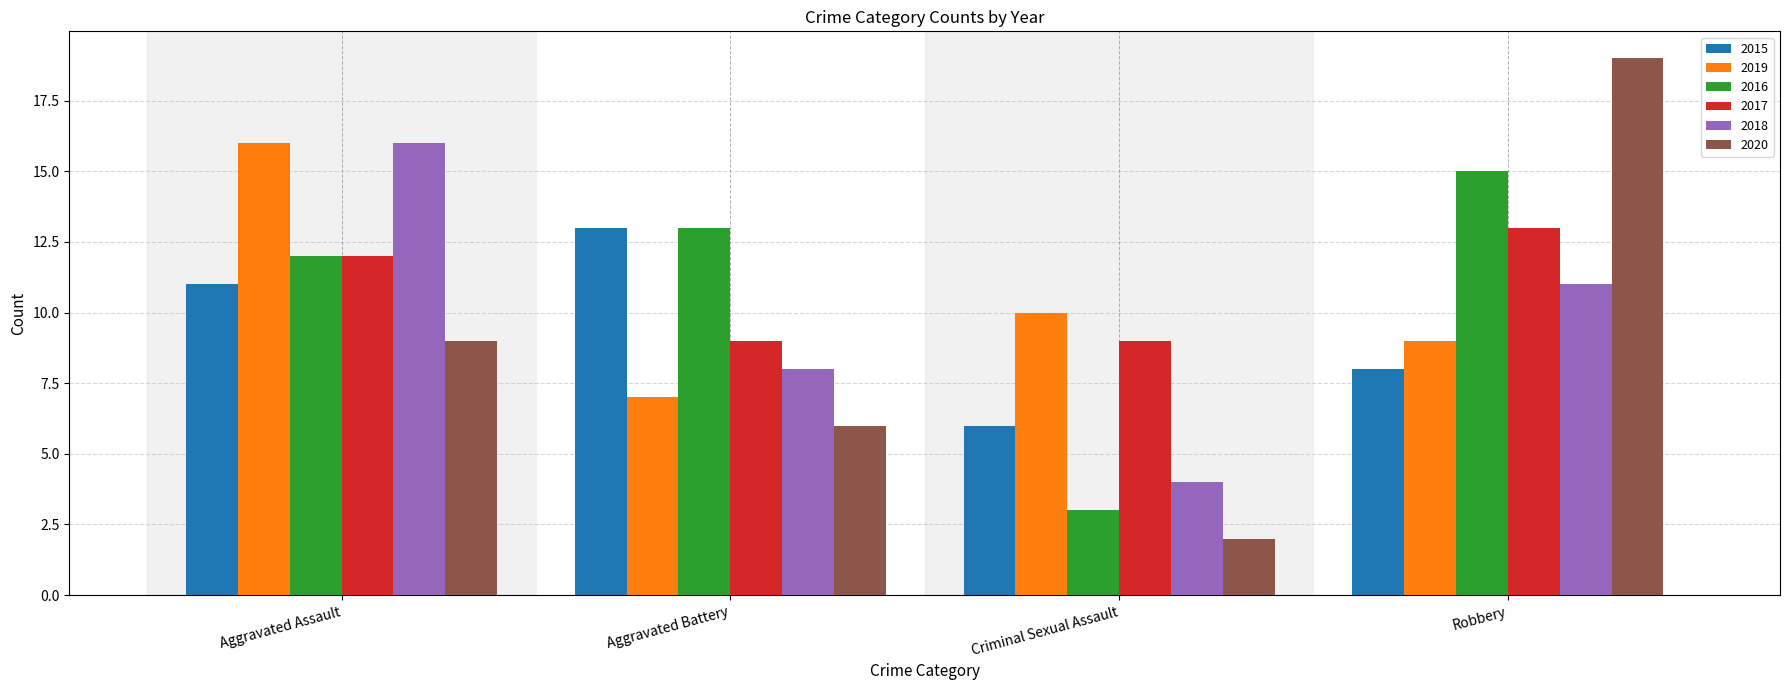

What is the spread (max minus min) of values at Criminal Sexual Assault?

8